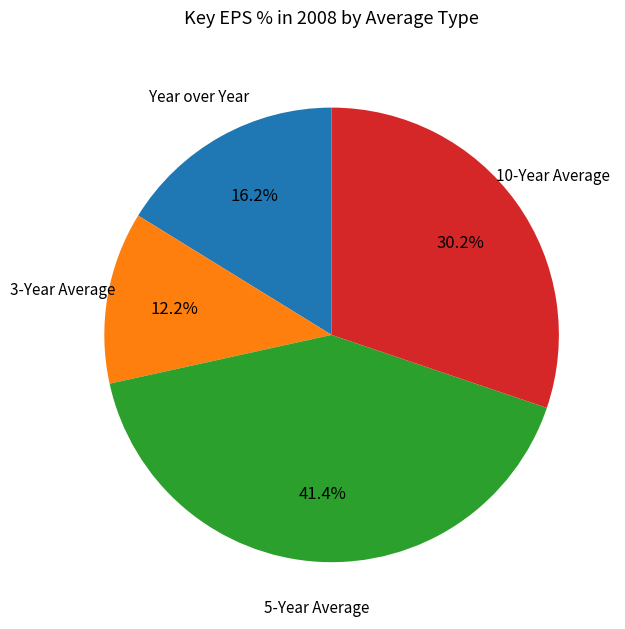

Does any single category account for the majority?

No